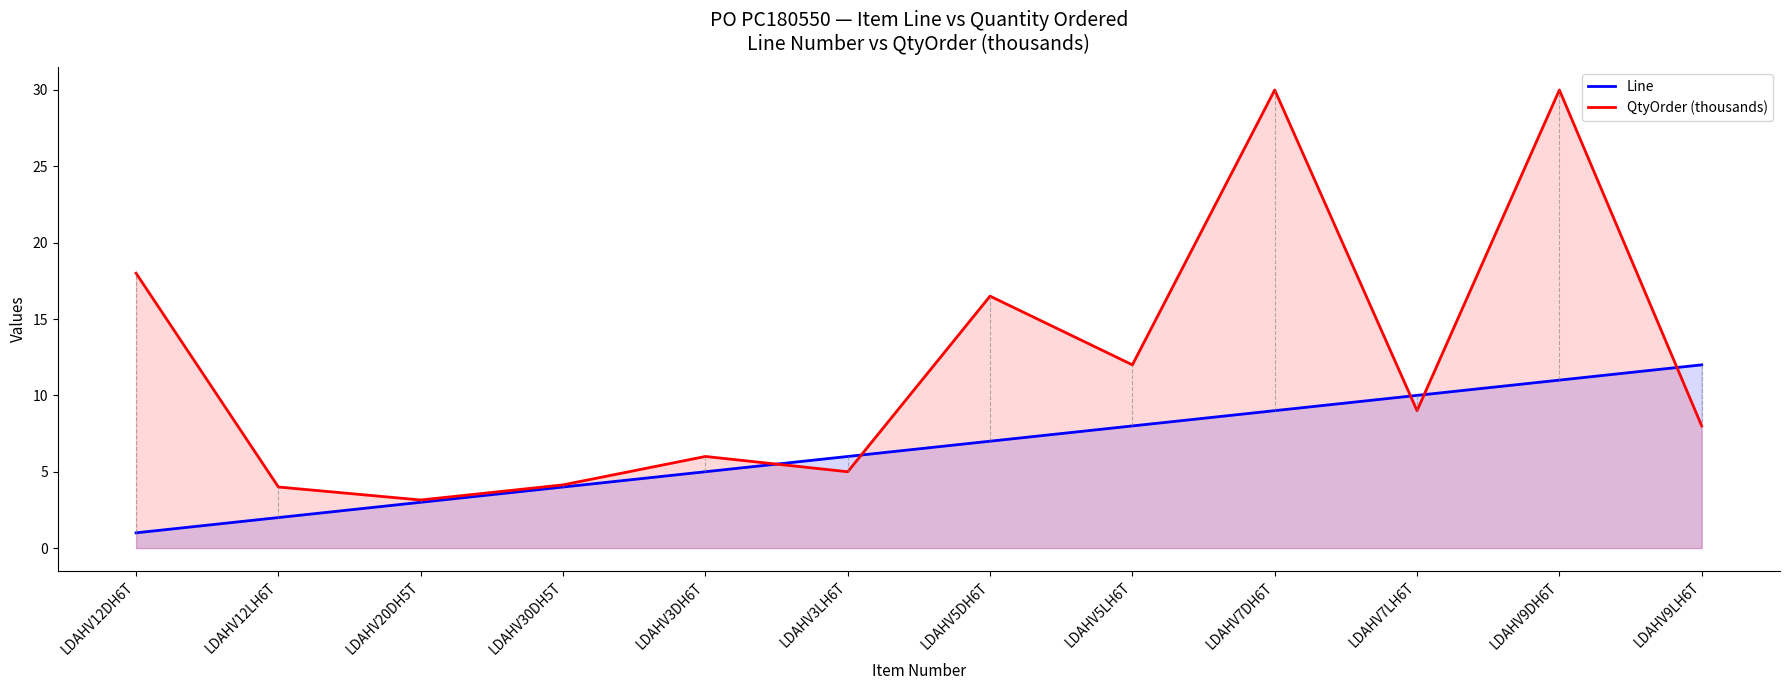

What value does the Line series have at LDAHV7LH6T?

10.0